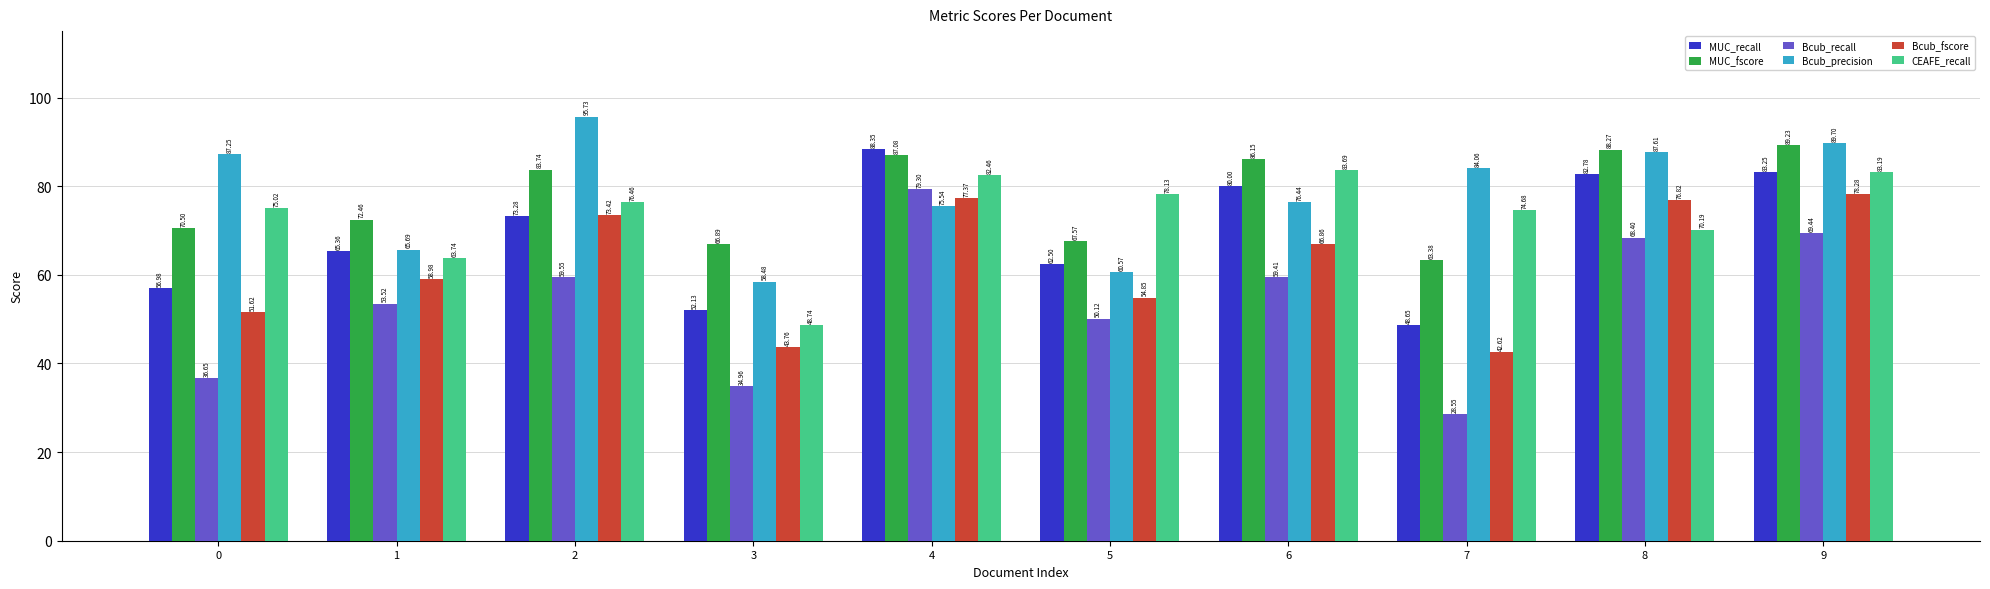

Rank the categories by Bcub_precision value from highest to lowest.

2, 9, 8, 0, 7, 6, 4, 1, 5, 3